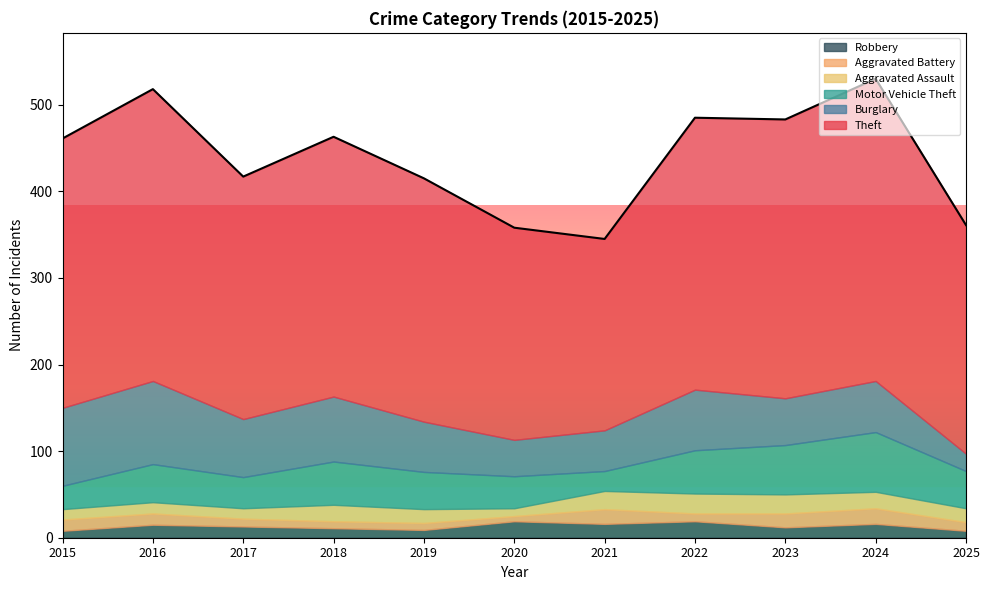

True or false: Aggravated Battery has a value of 4 at 2021.

False